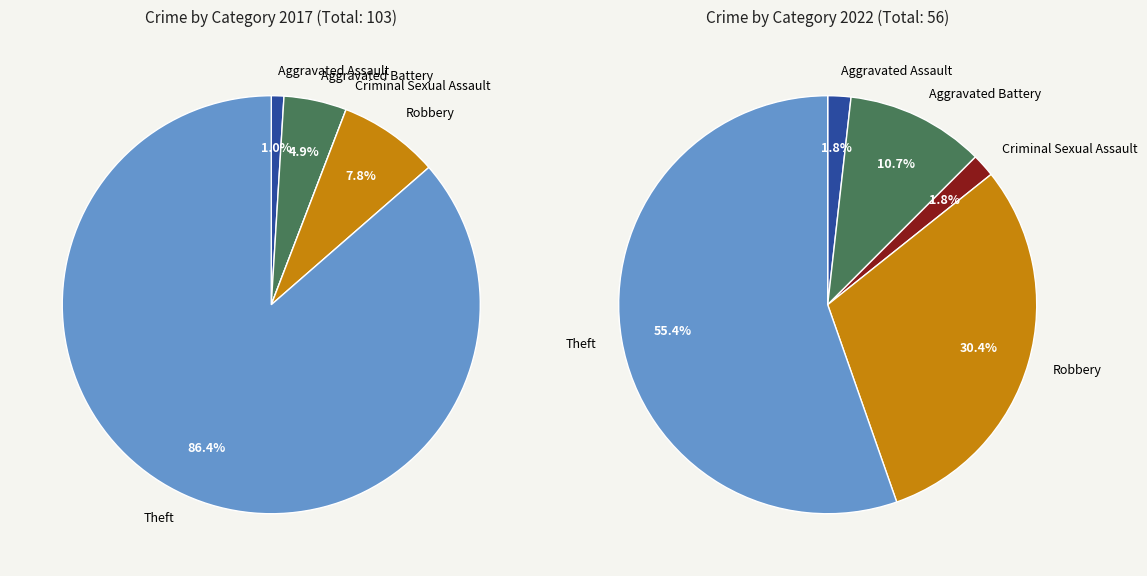

How much of the chart is everything except values_2022?

95.1%